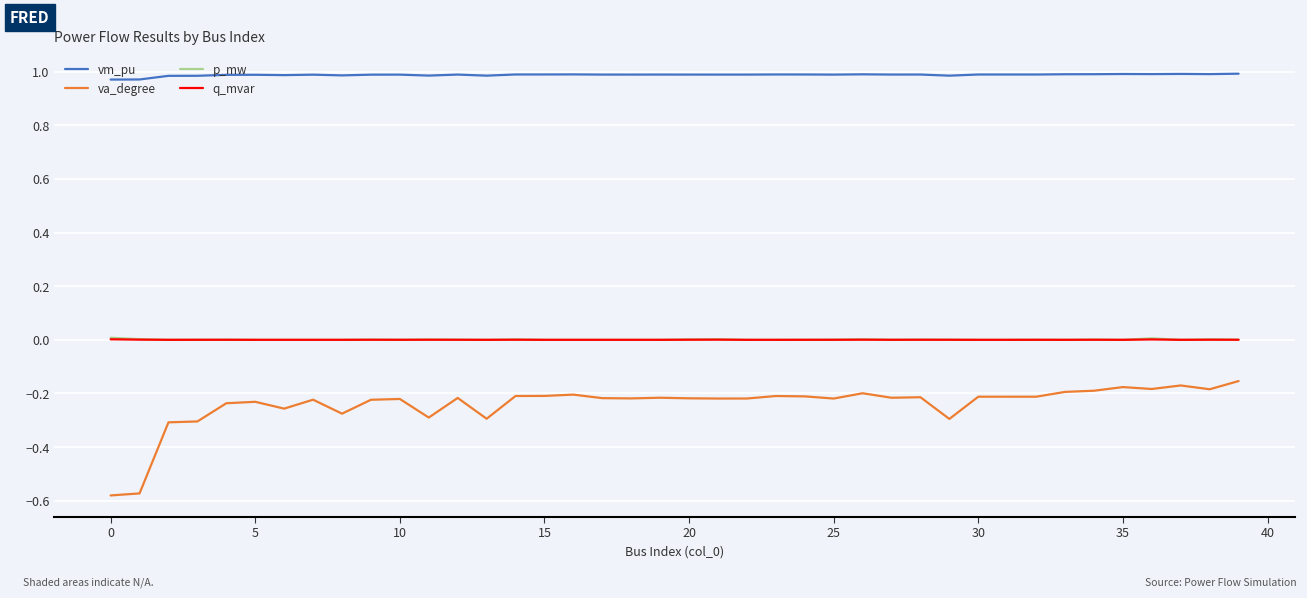

True or false: vm_pu and q_mvar intersect in this chart.

False